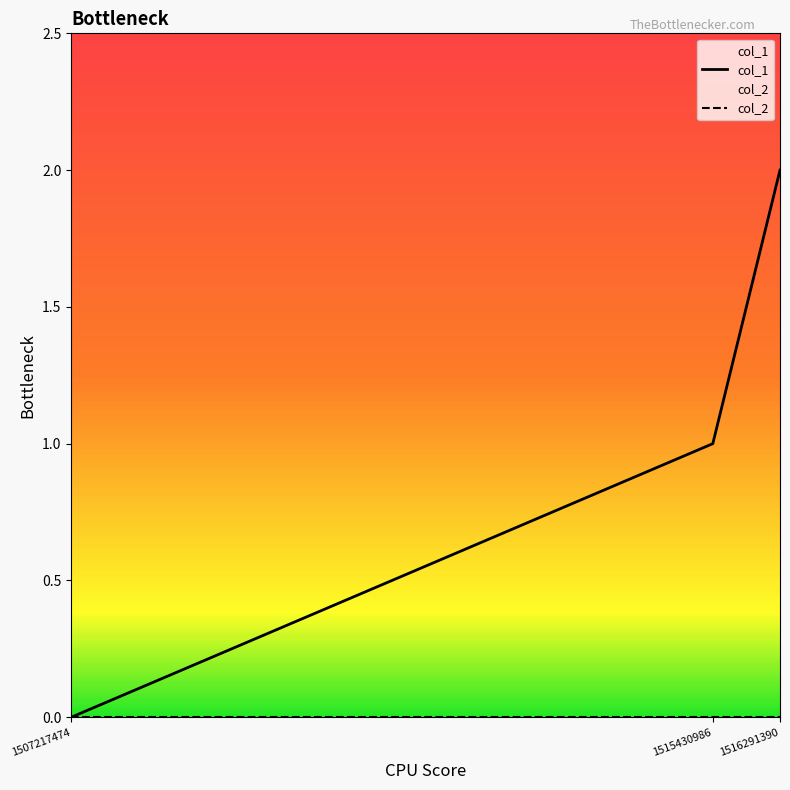

What is the difference between the highest and lowest values at 1516291390?

2